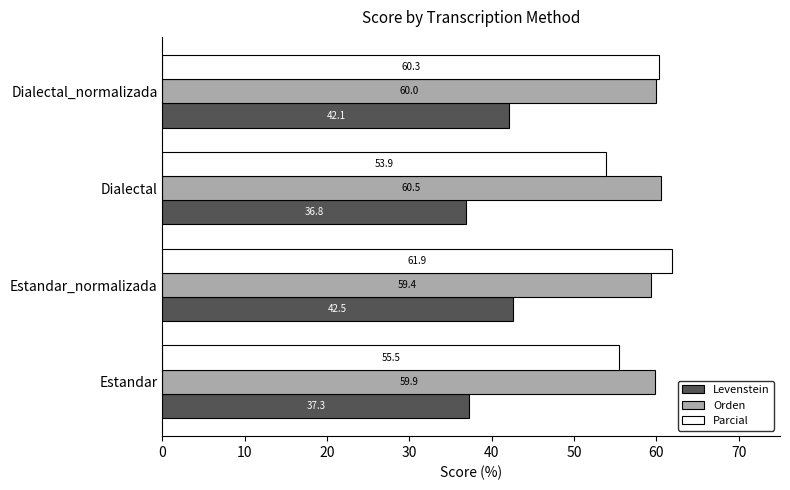

What value does the Parcial series have at Estandar?

55.5